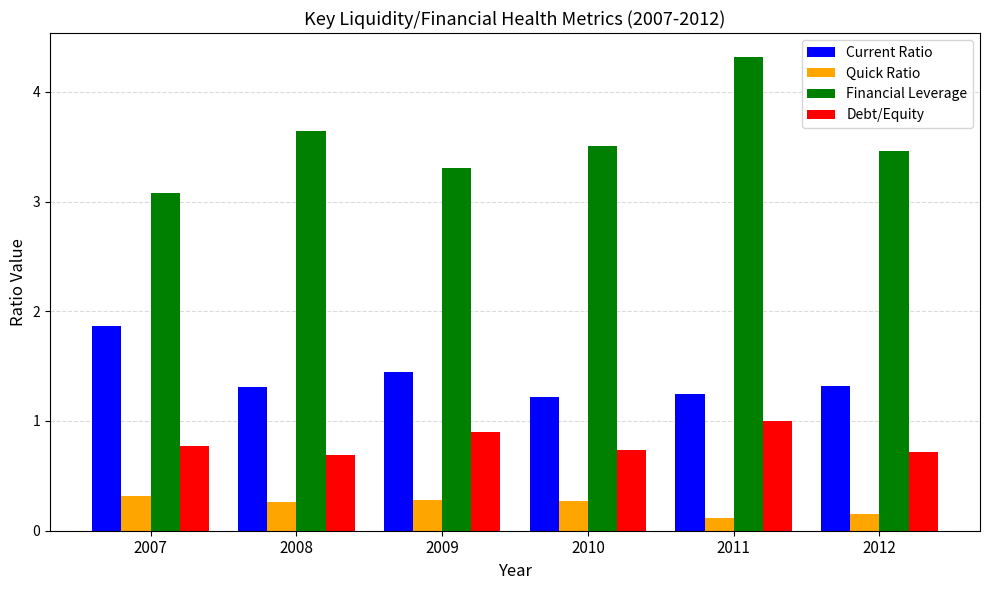

Is it true that Current Ratio equals 1.3 at 2012?

True